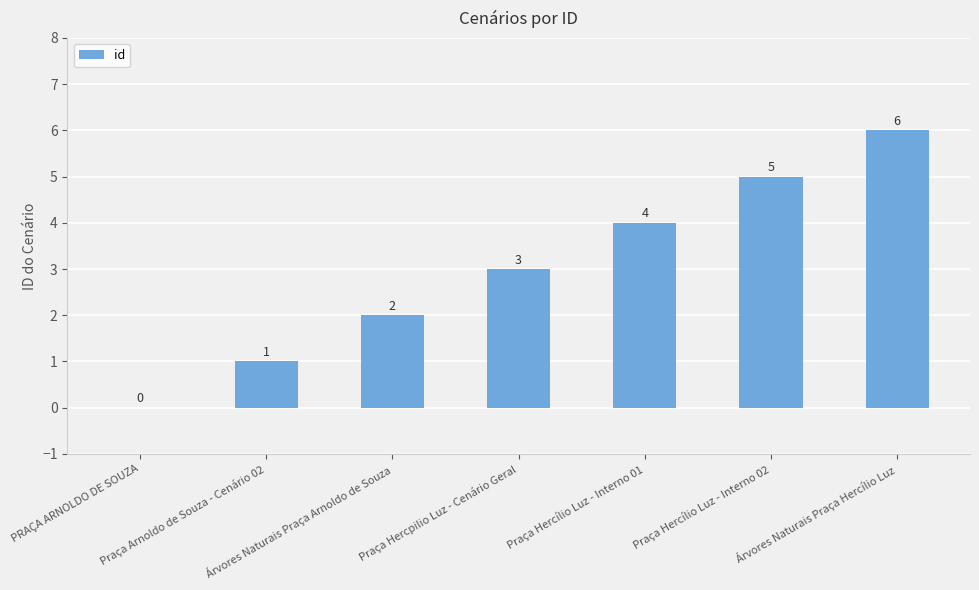

How many distinct data groups are displayed?

1